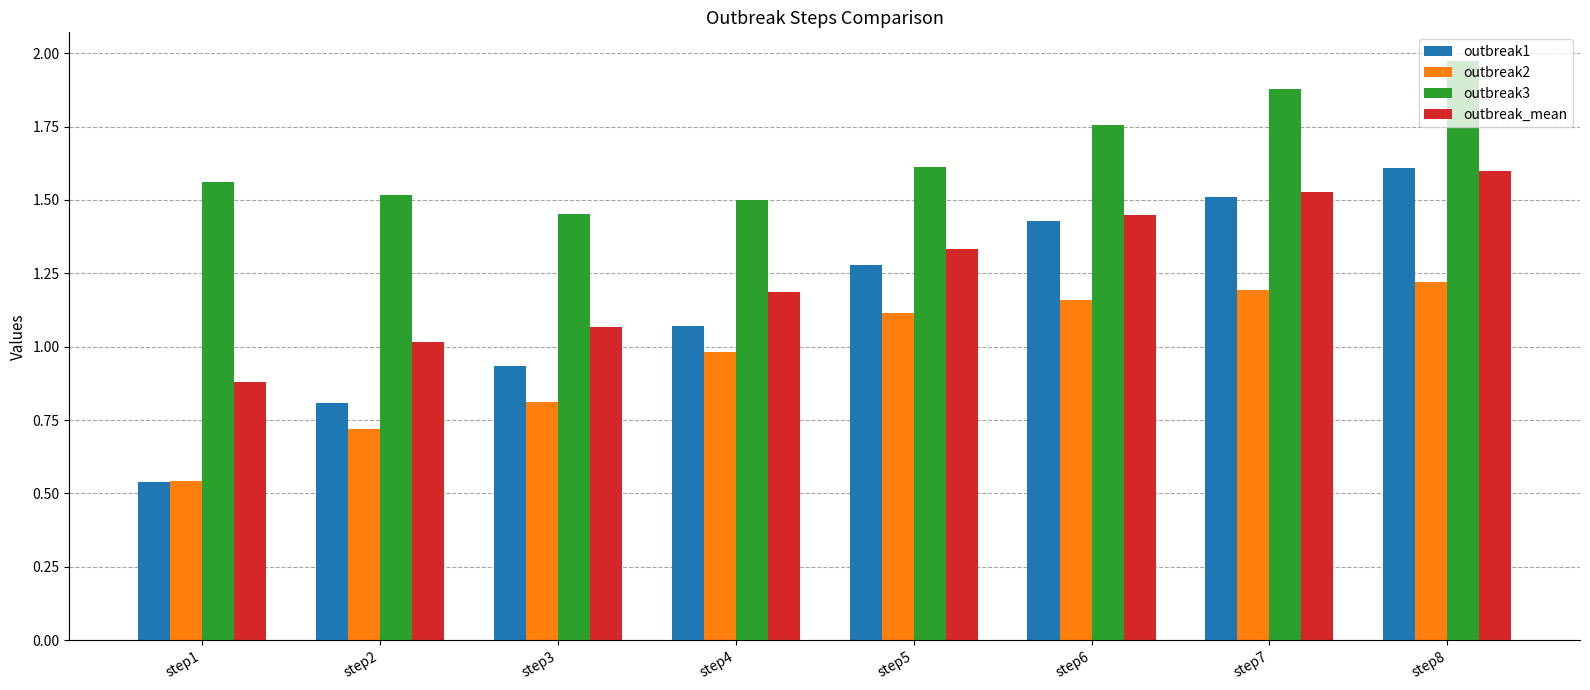

At which label is outbreak2 closest to 0?

step1